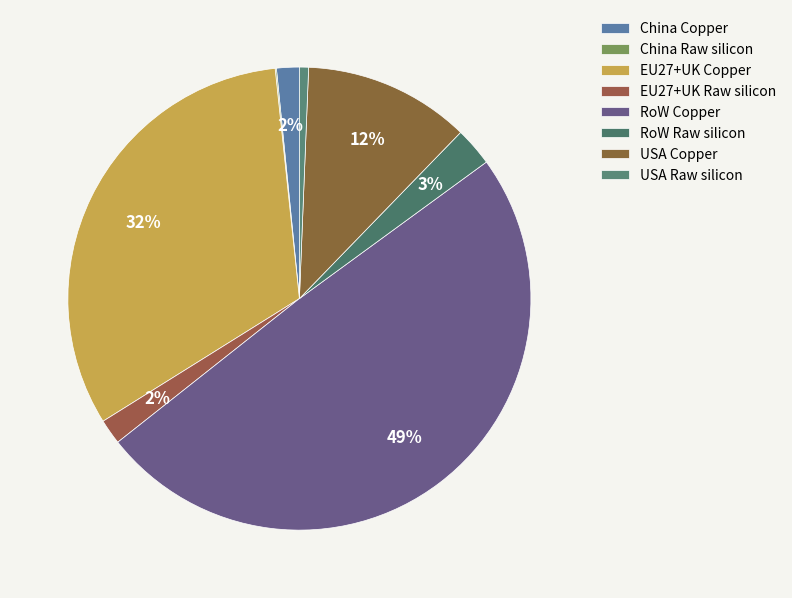

How many segments does this pie chart have?

8